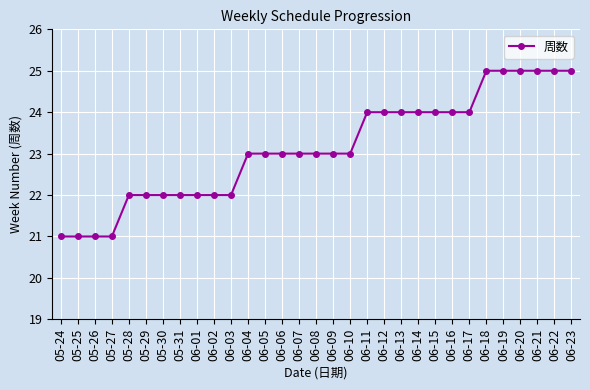

What position from the left is 05-29?

6